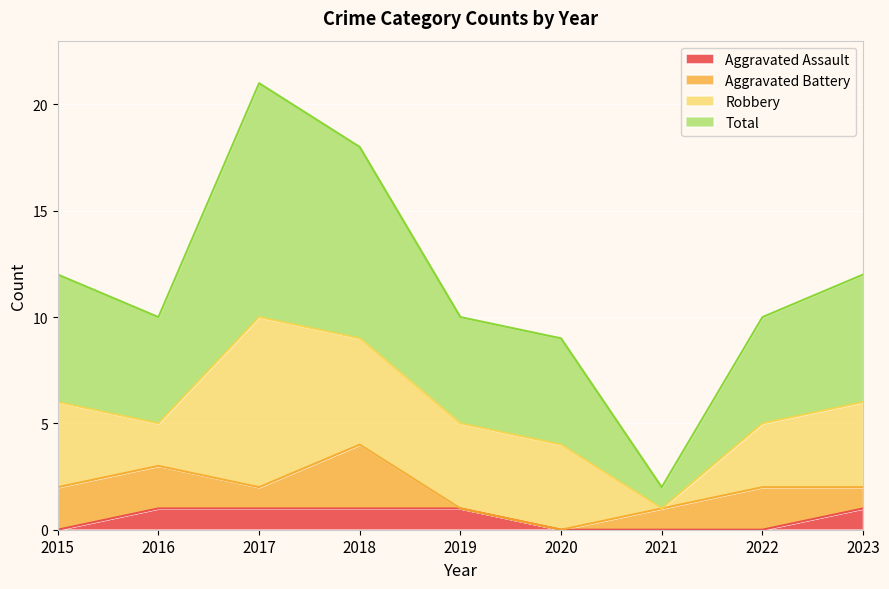

What is the difference between the second highest and minimum values in the Aggravated Assault series?

1